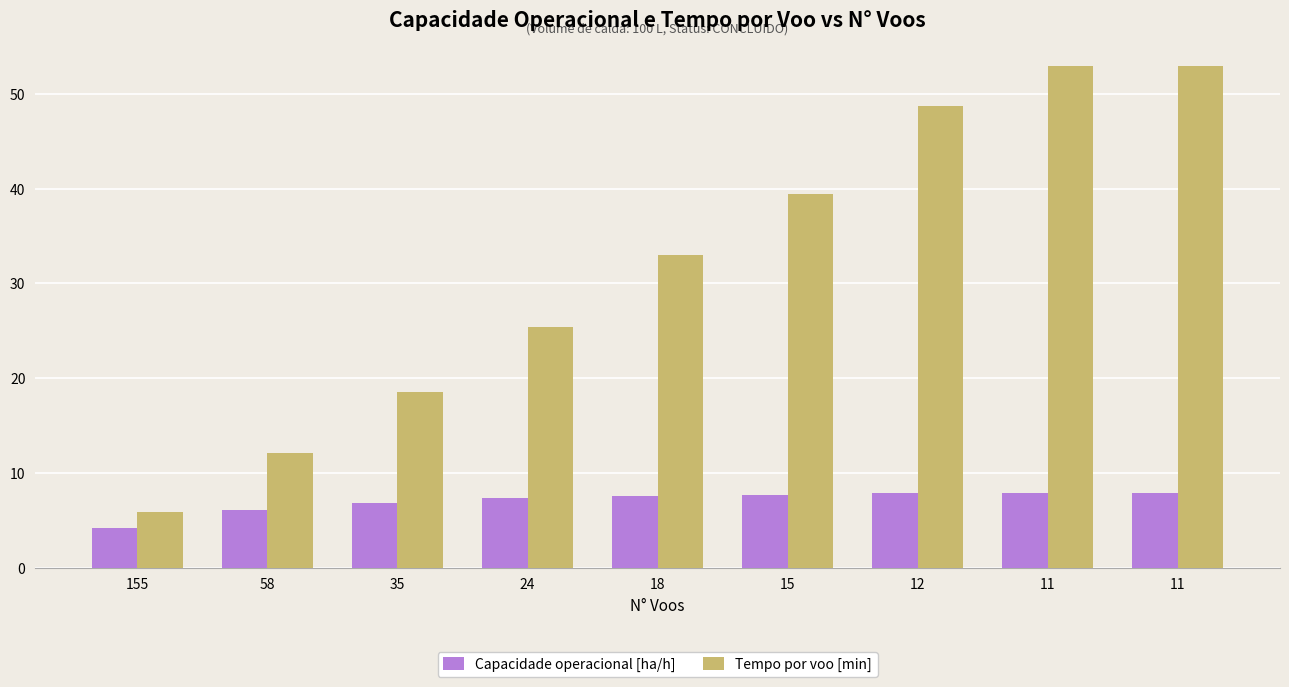

What value does the Capacidade operacional [ha/h] series have at 12?

7.9